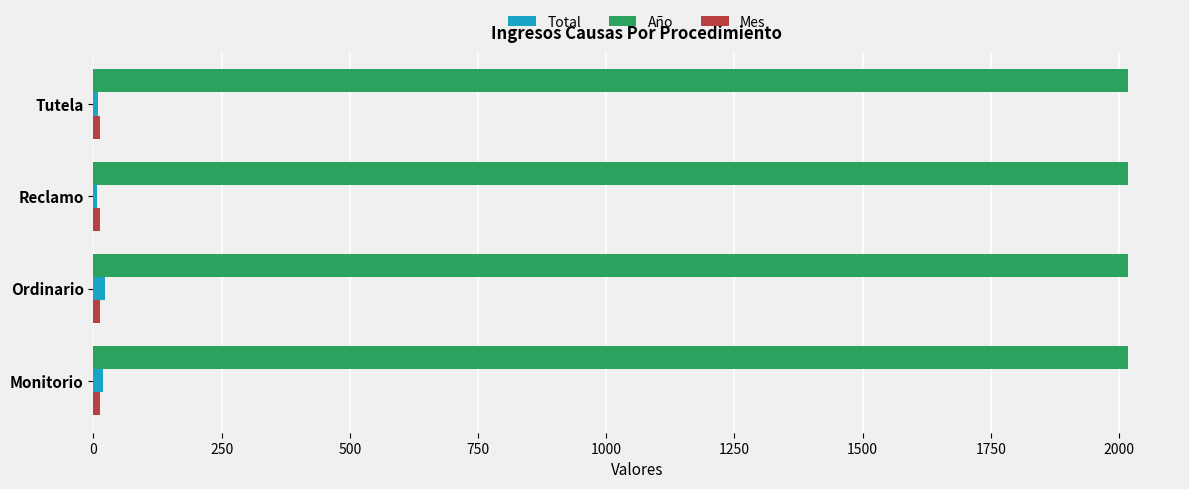

What is the average value of the Año series?

2018